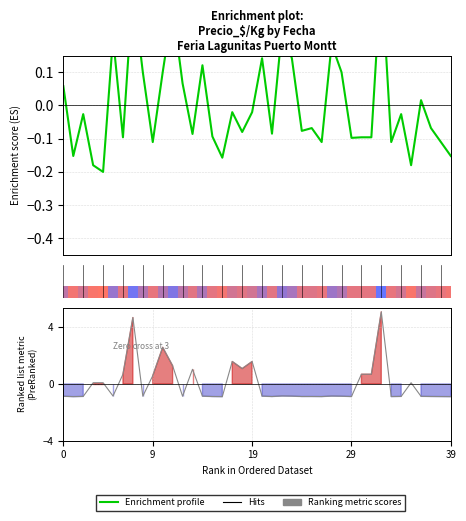

What is the difference between the highest and lowest values at 11?

1.0